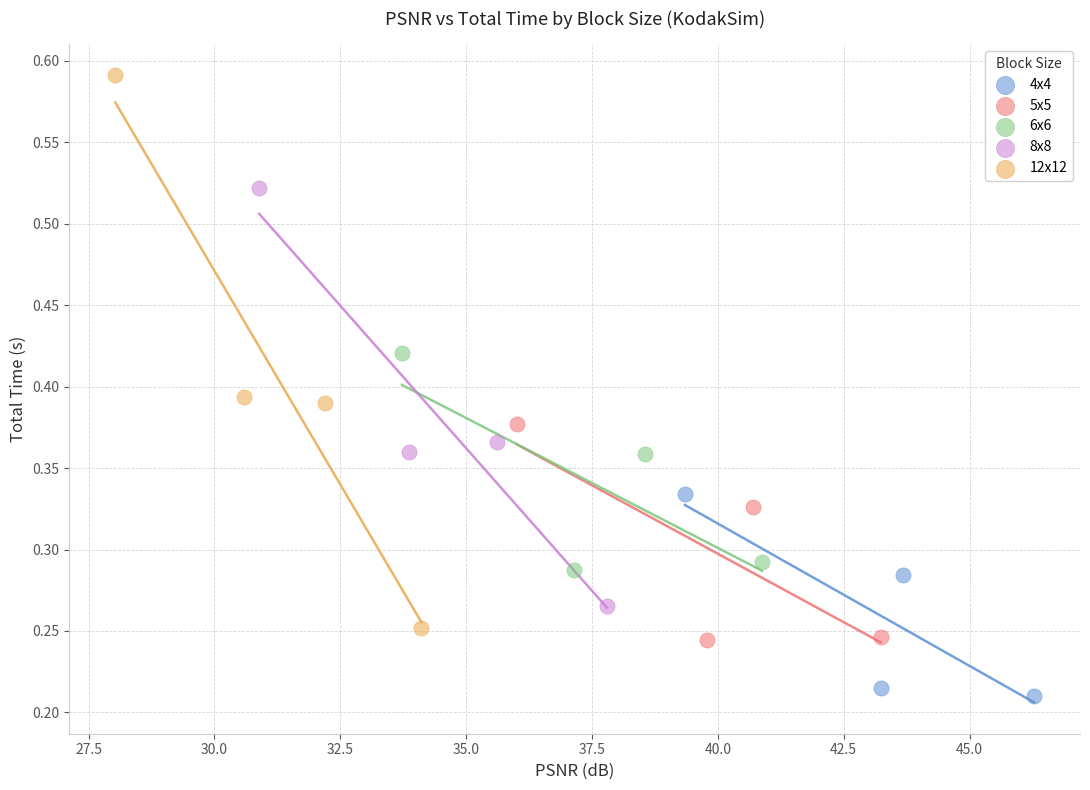

Which series has the largest Y range (max minus min)?

12x12